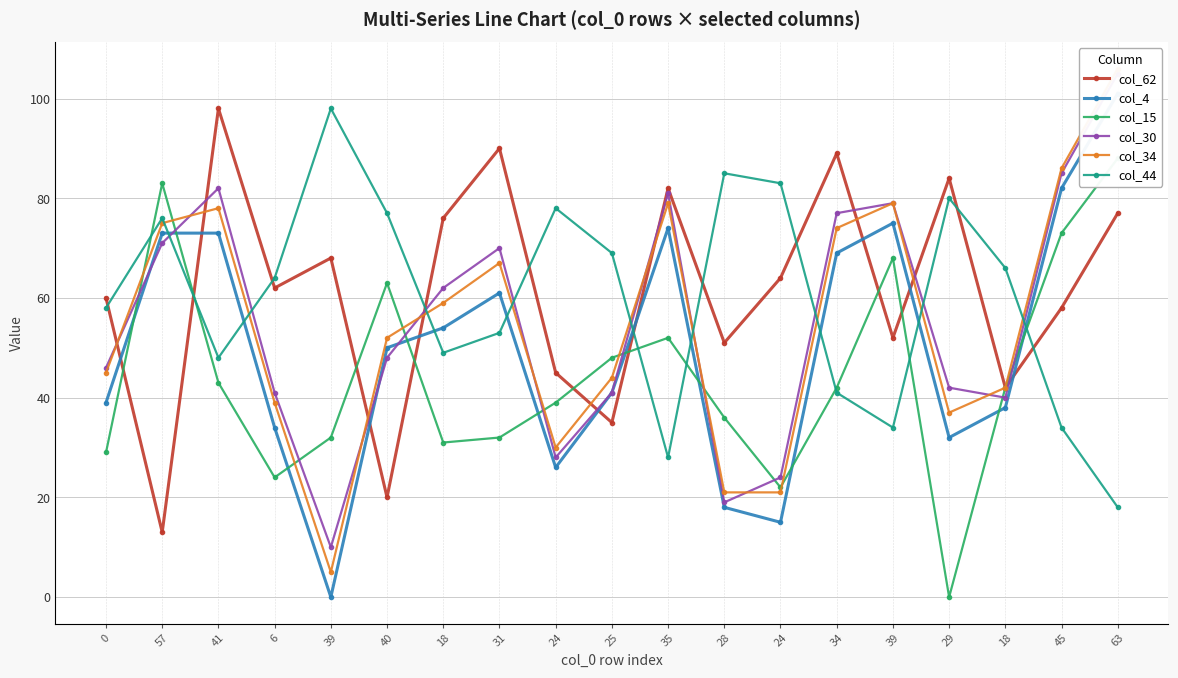

True or false: col_44 has more than 2 interior local peaks.

True